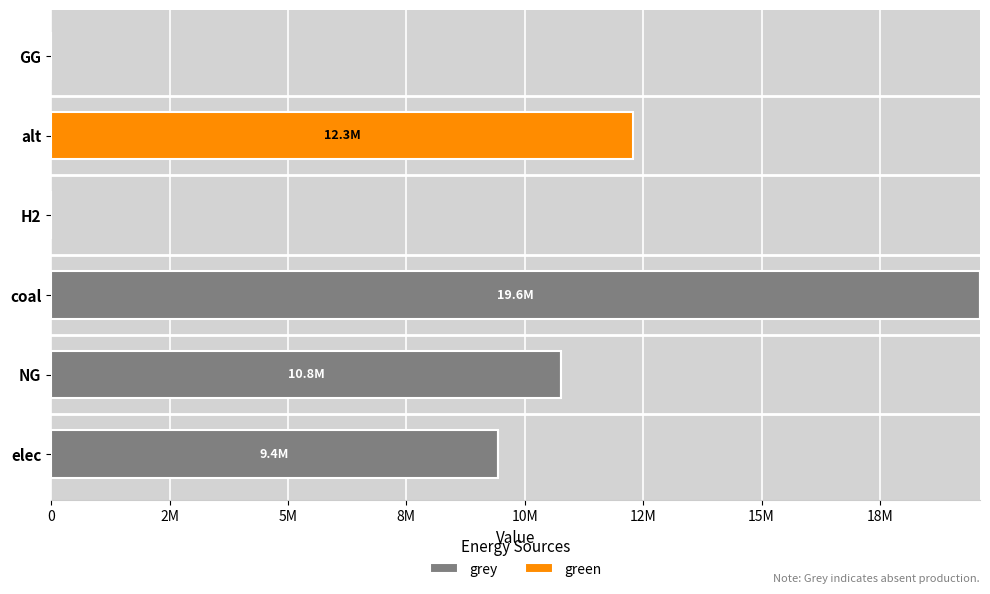

Reading left to right, transcribe all the data shown in this chart.

grey: 9431962.7	10770326.0	19611349.8	0.0	0.0	0.0
green: 0.0	0.0	0.0	0.0	12288253.3	0.0